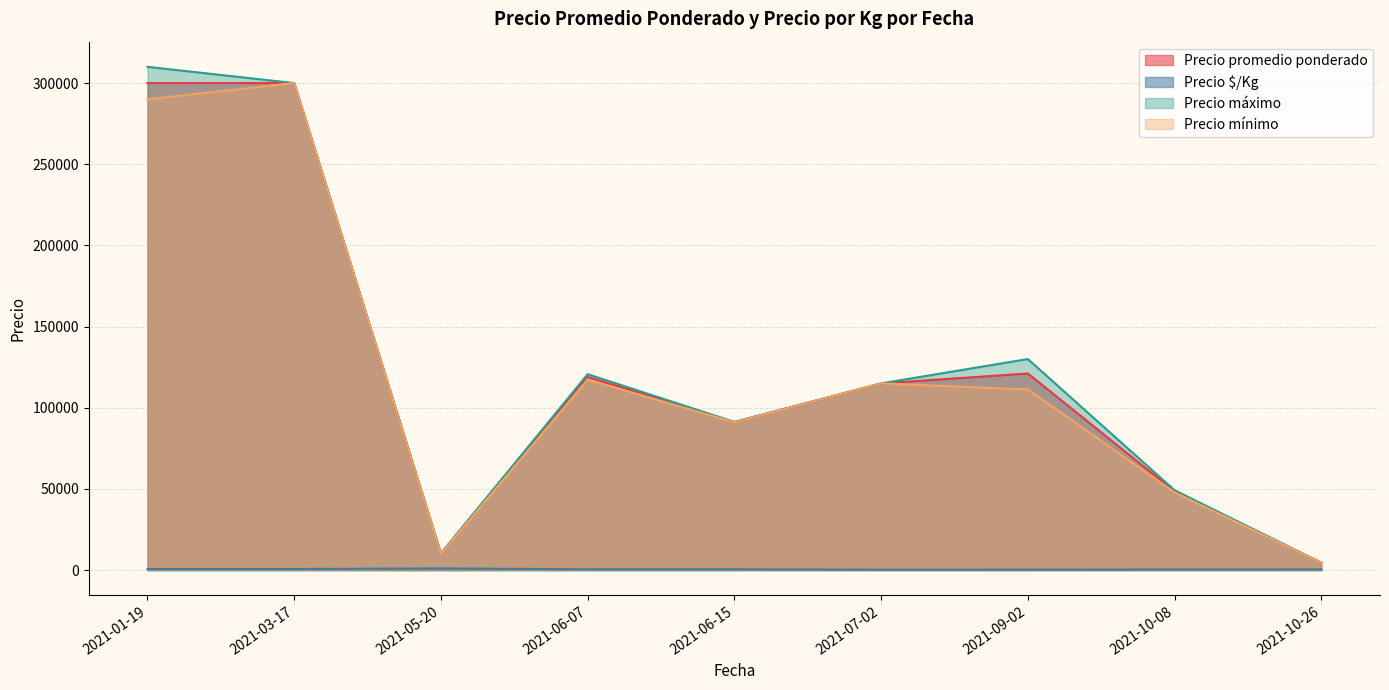

True or false: Precio máximo and Precio mínimo cross at least once.

False